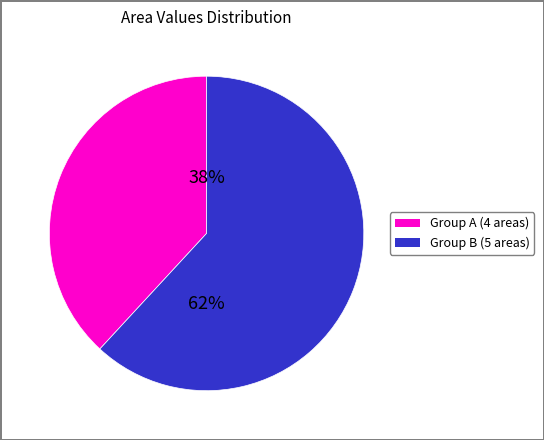

Is there a majority slice in this chart?

Yes